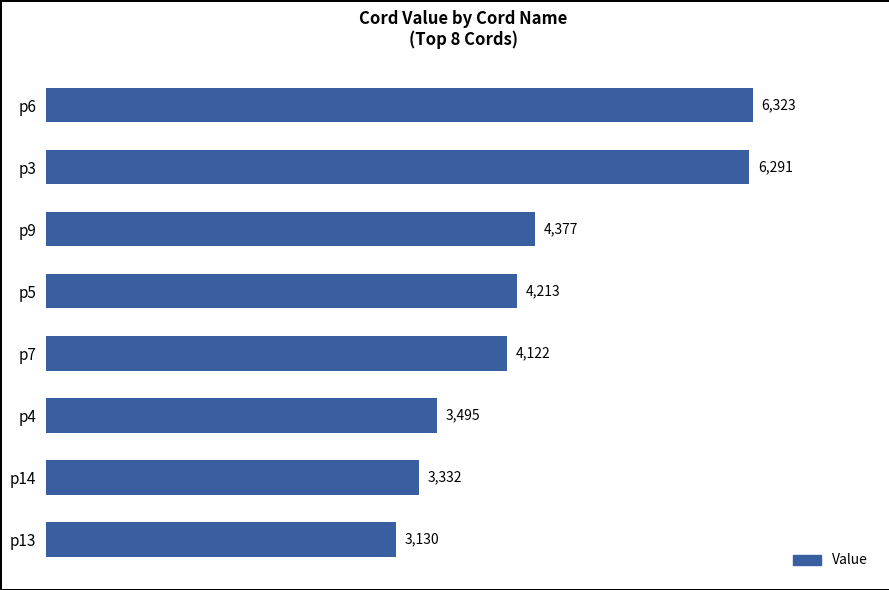

What is the sum of the values at p14 and p6?

9655